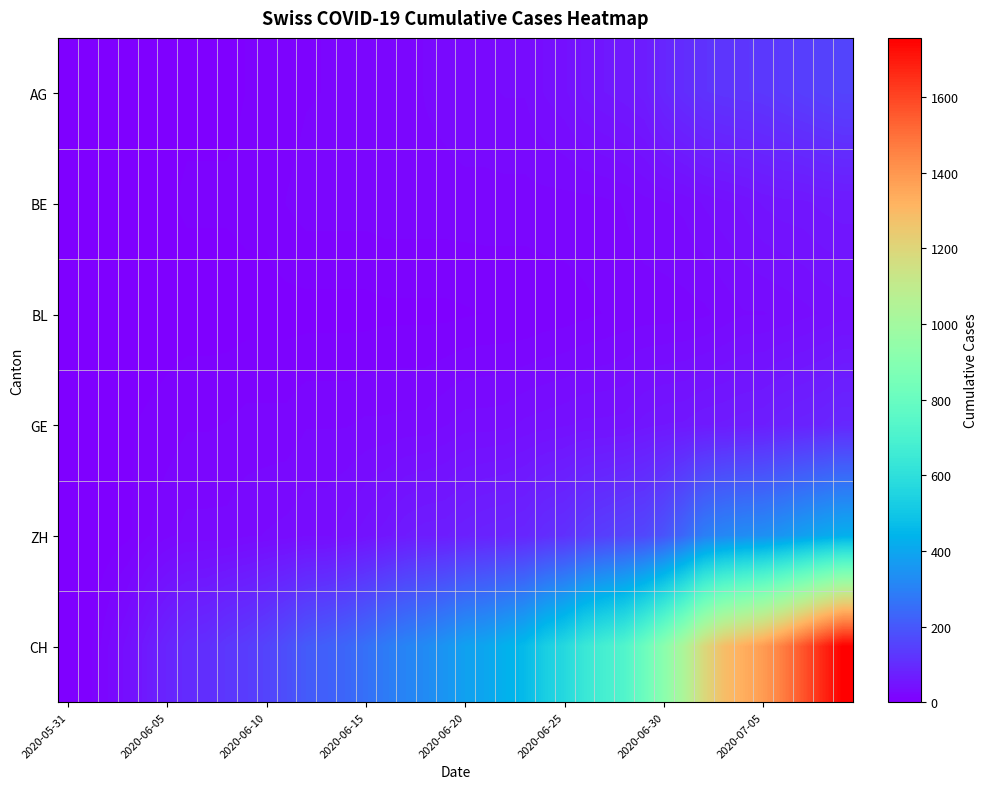

What is the maximum value shown in the chart?

1757